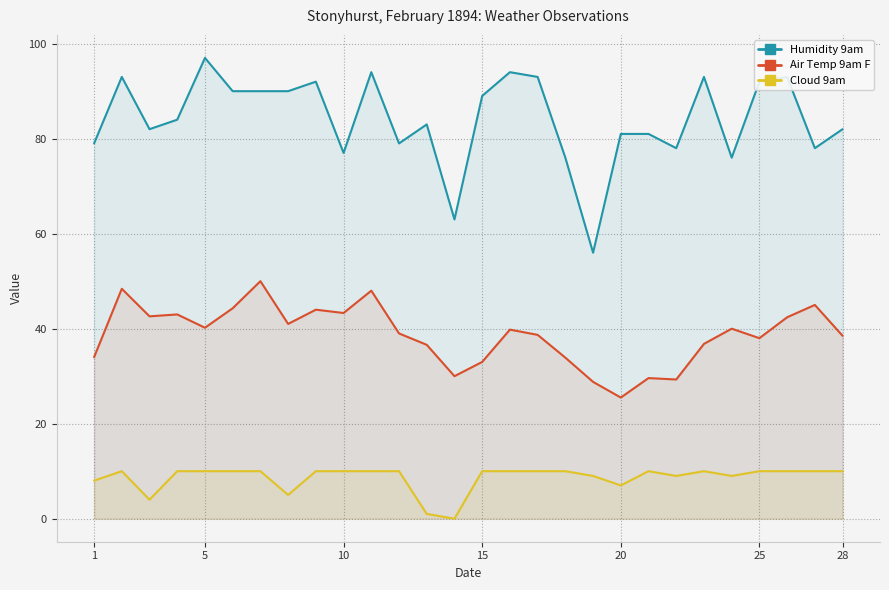

What are all the series names shown in the legend?

Humidity 9am, Air Temp 9am F, Cloud 9am